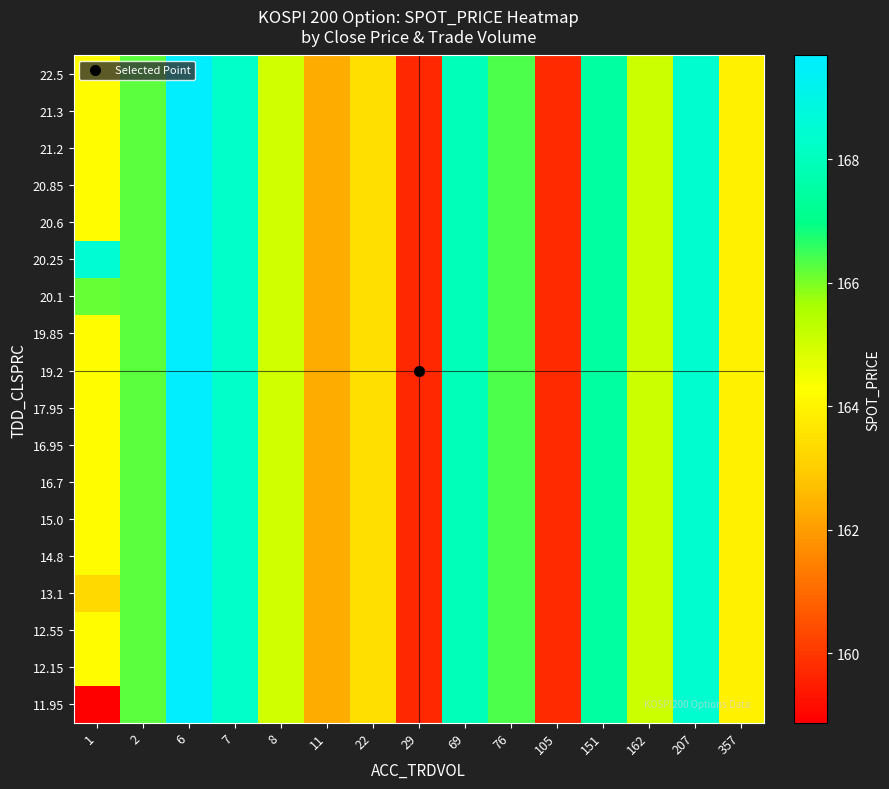

At which category is the sum across all series the highest?

6